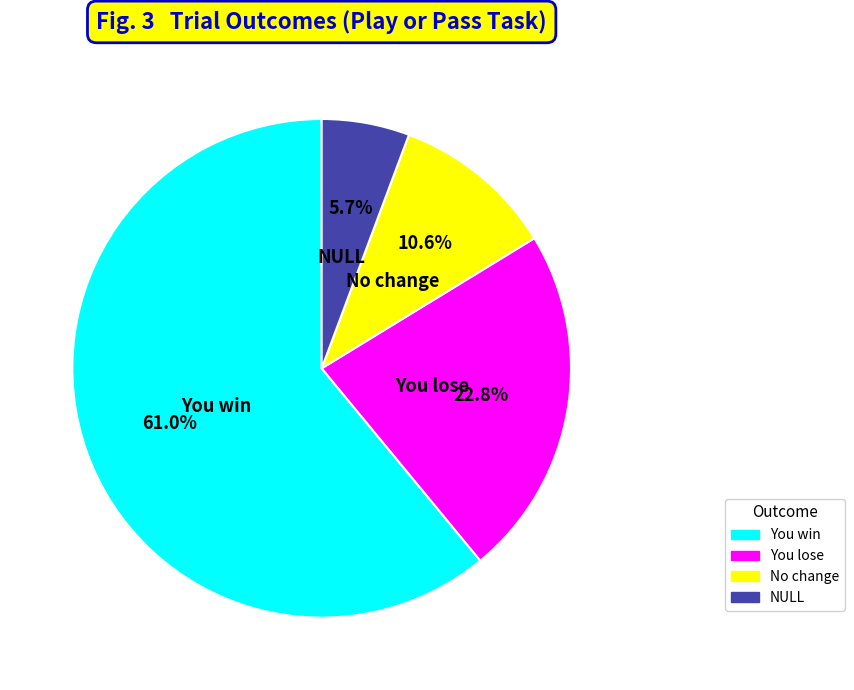

True or false: You win accounts for 71% of the total.

False